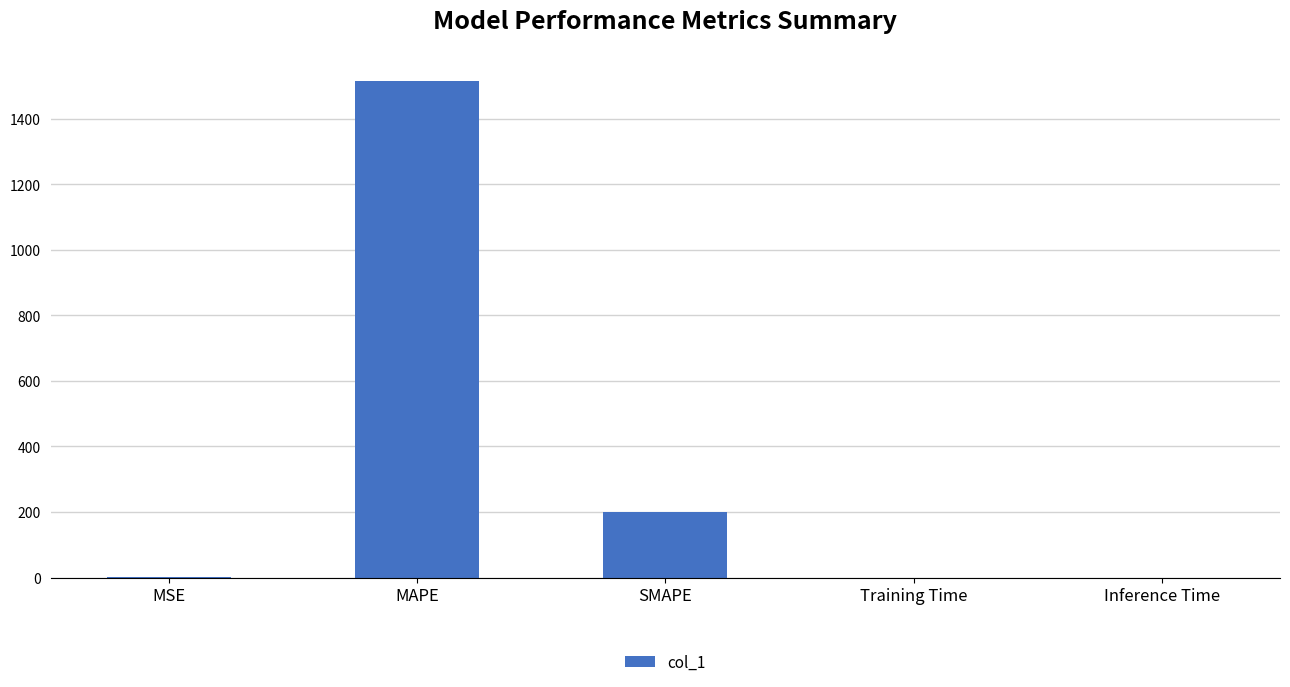

The chart shows a value of 0.0 at Training Time. True or false?

True